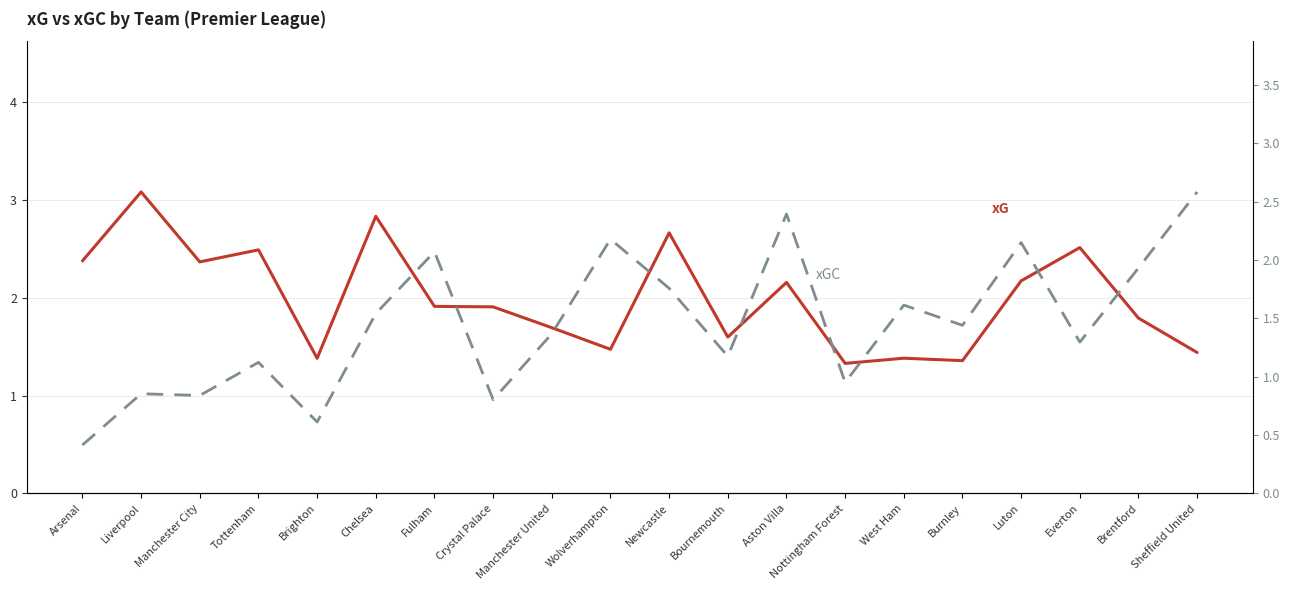

What is the total value across all series at Arsenal?

2.8